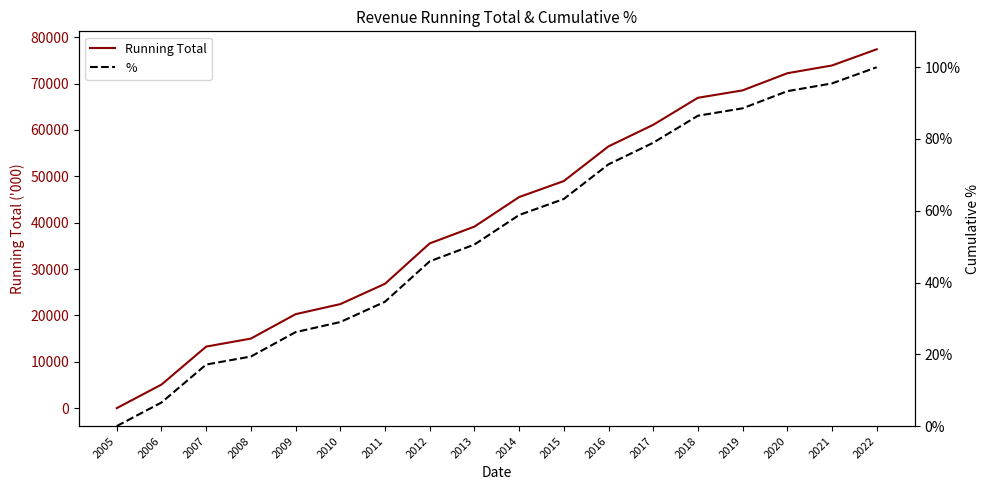

Rank the series at 2019 from lowest to highest value.

%, Running Total